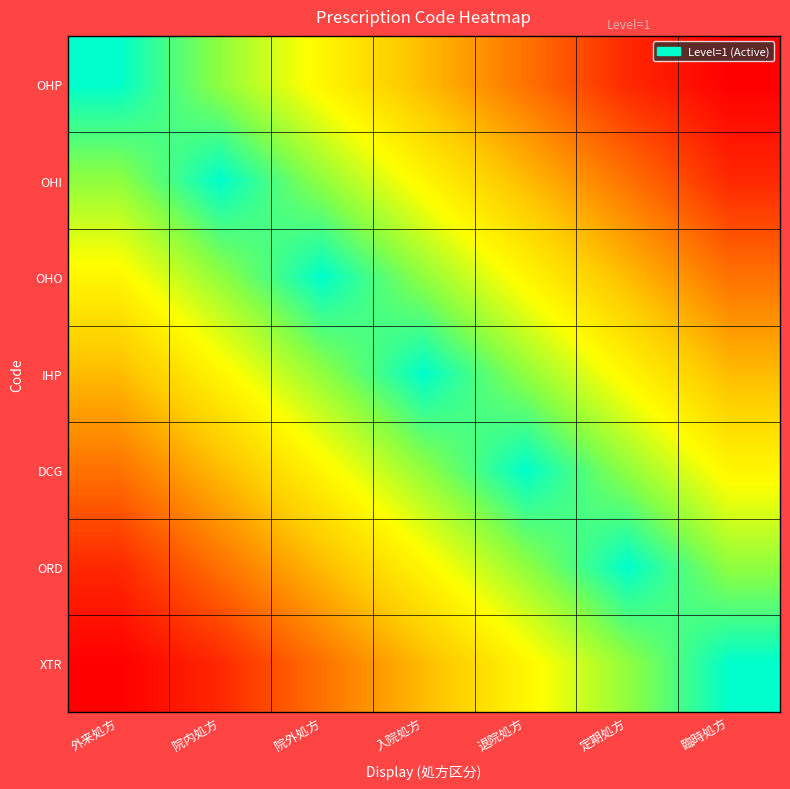

At which category is the sum across all series the highest?

入院処方